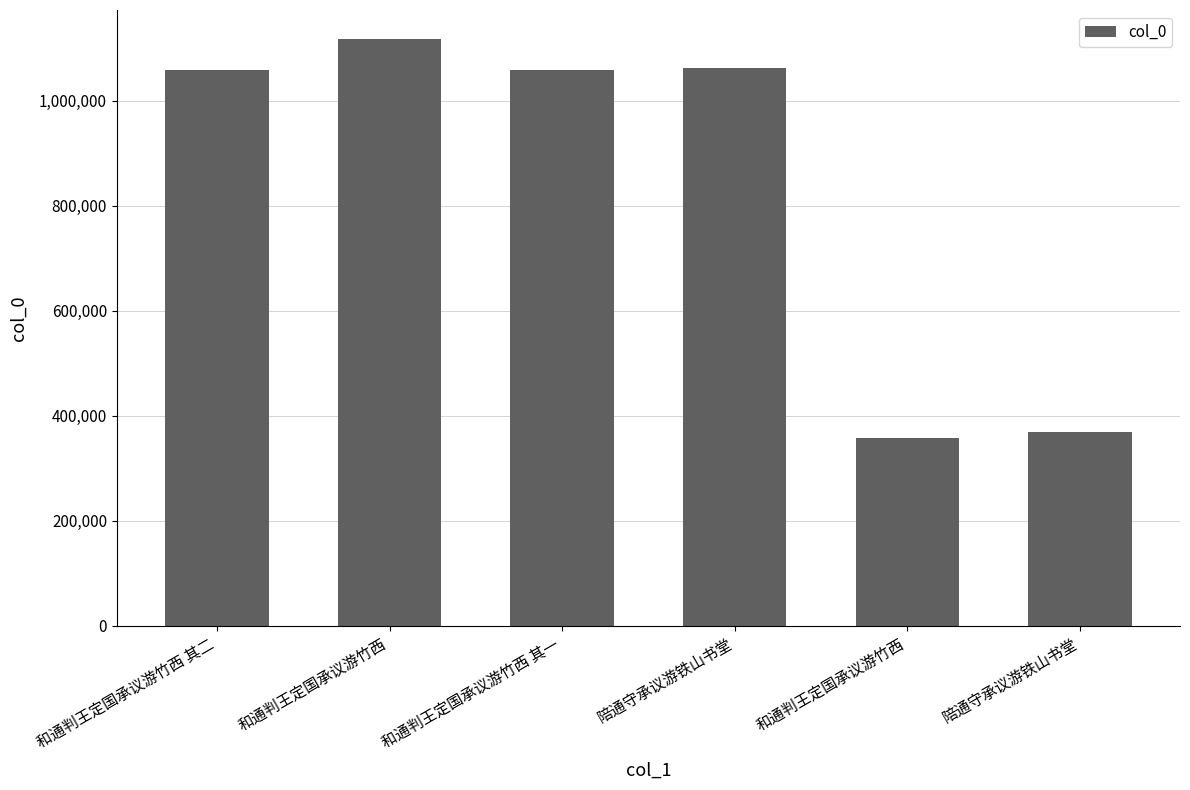

How many categories are shown in the chart?

6